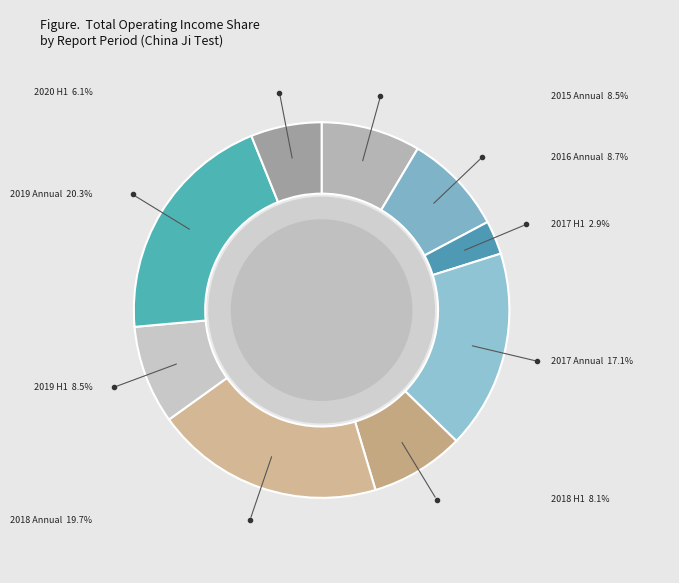

Count the number of slices in the pie.

9